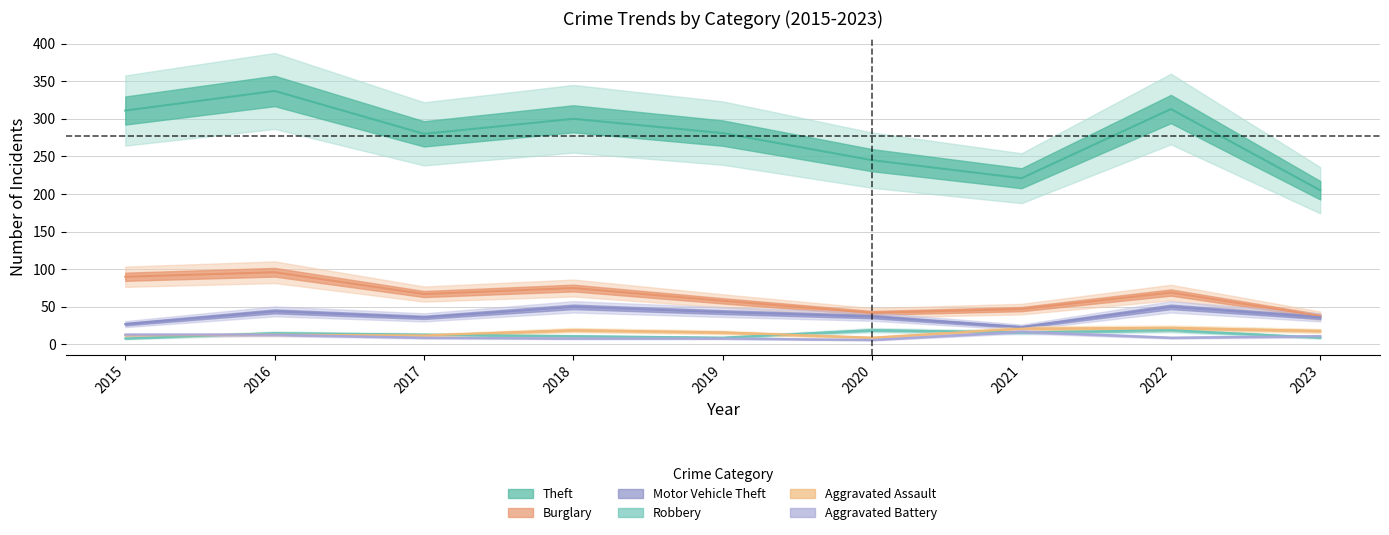

Reading left to right, transcribe all the data shown in this chart.

Theft: 2015=311	2016=337	2017=280	2018=300	2019=281	2020=245	2021=221	2022=313	2023=205
Burglary: 2015=90	2016=96	2017=67	2018=75	2019=58	2020=42	2021=47	2022=69	2023=38
Motor Vehicle Theft: 2015=27	2016=44	2017=36	2018=50	2019=43	2020=37	2021=23	2022=50	2023=36
Robbery: 2015=8	2016=15	2017=13	2018=11	2019=9	2020=19	2021=16	2022=19	2023=9
Aggravated Assault: 2015=12	2016=13	2017=12	2018=19	2019=16	2020=9	2021=21	2022=22	2023=18
Aggravated Battery: 2015=13	2016=13	2017=9	2018=8	2019=8	2020=6	2021=17	2022=9	2023=11